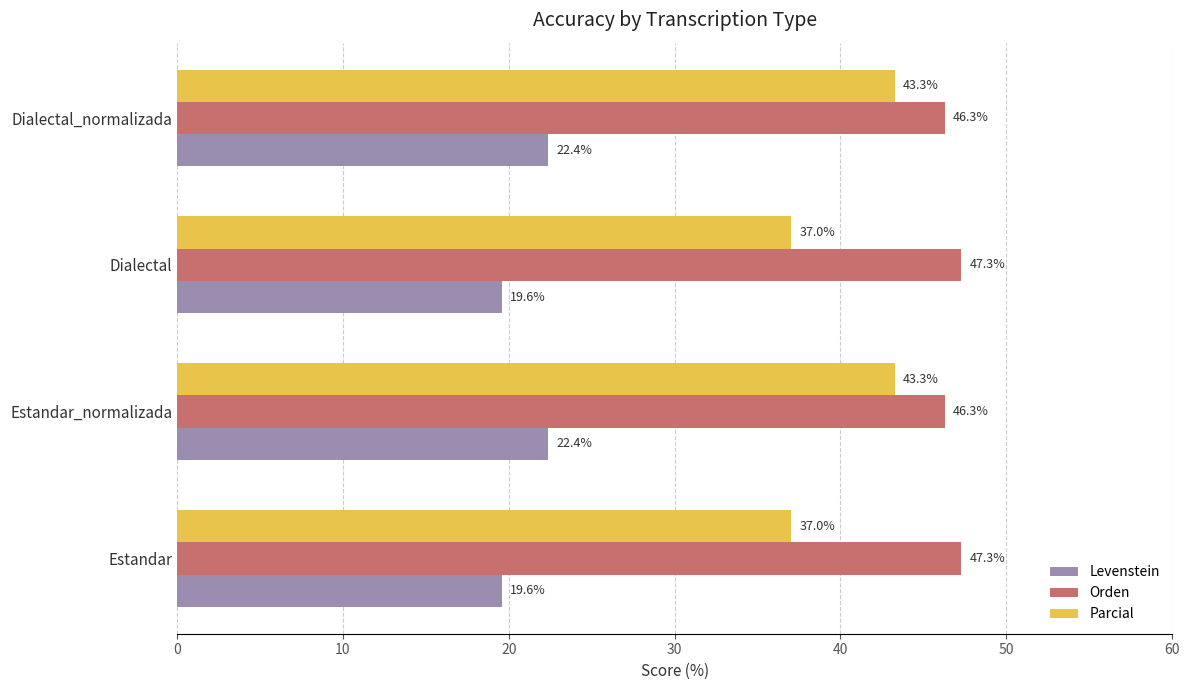

Which series has the largest total across all categories?

Orden